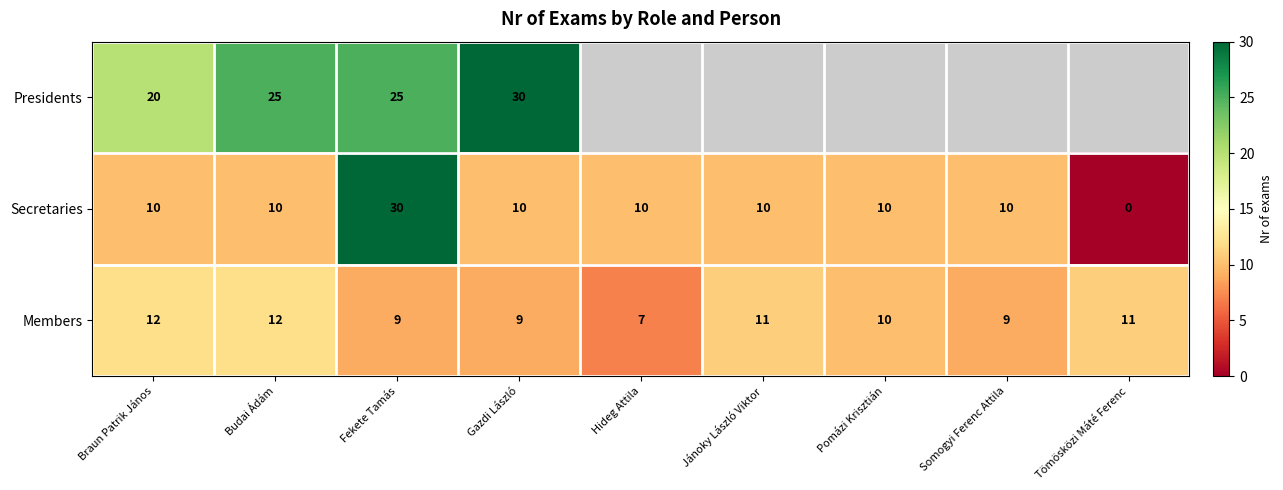

At how many categories does at least one series exceed 18?

4